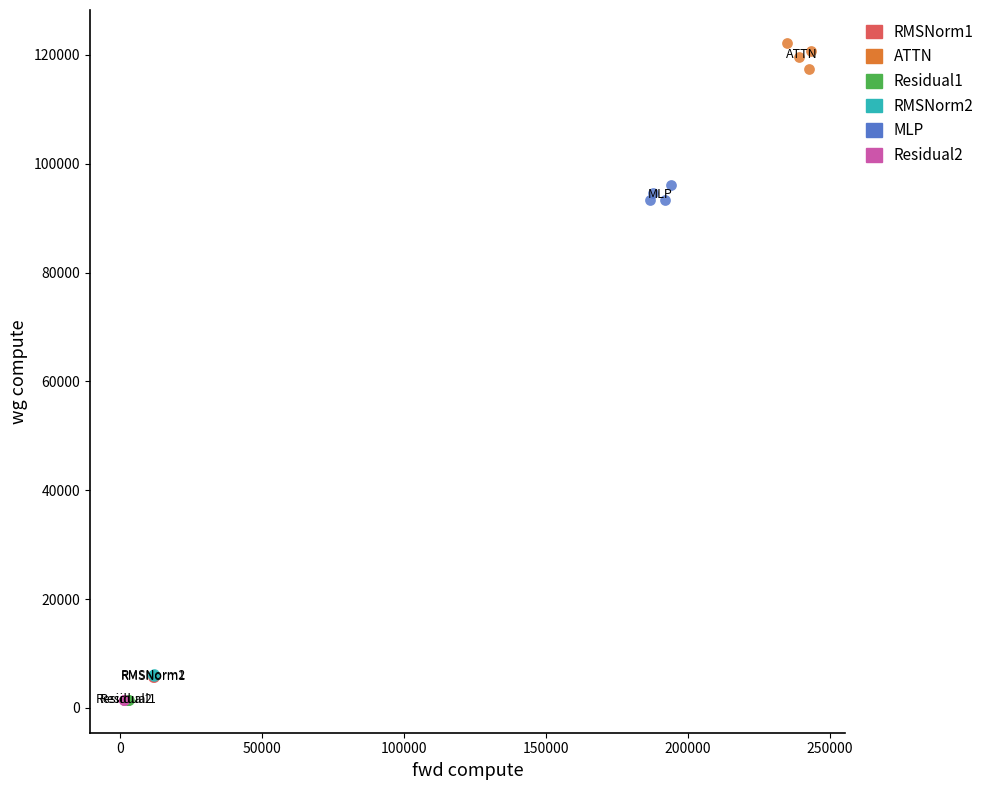

Which series reaches the maximum Y coordinate?

ATTN